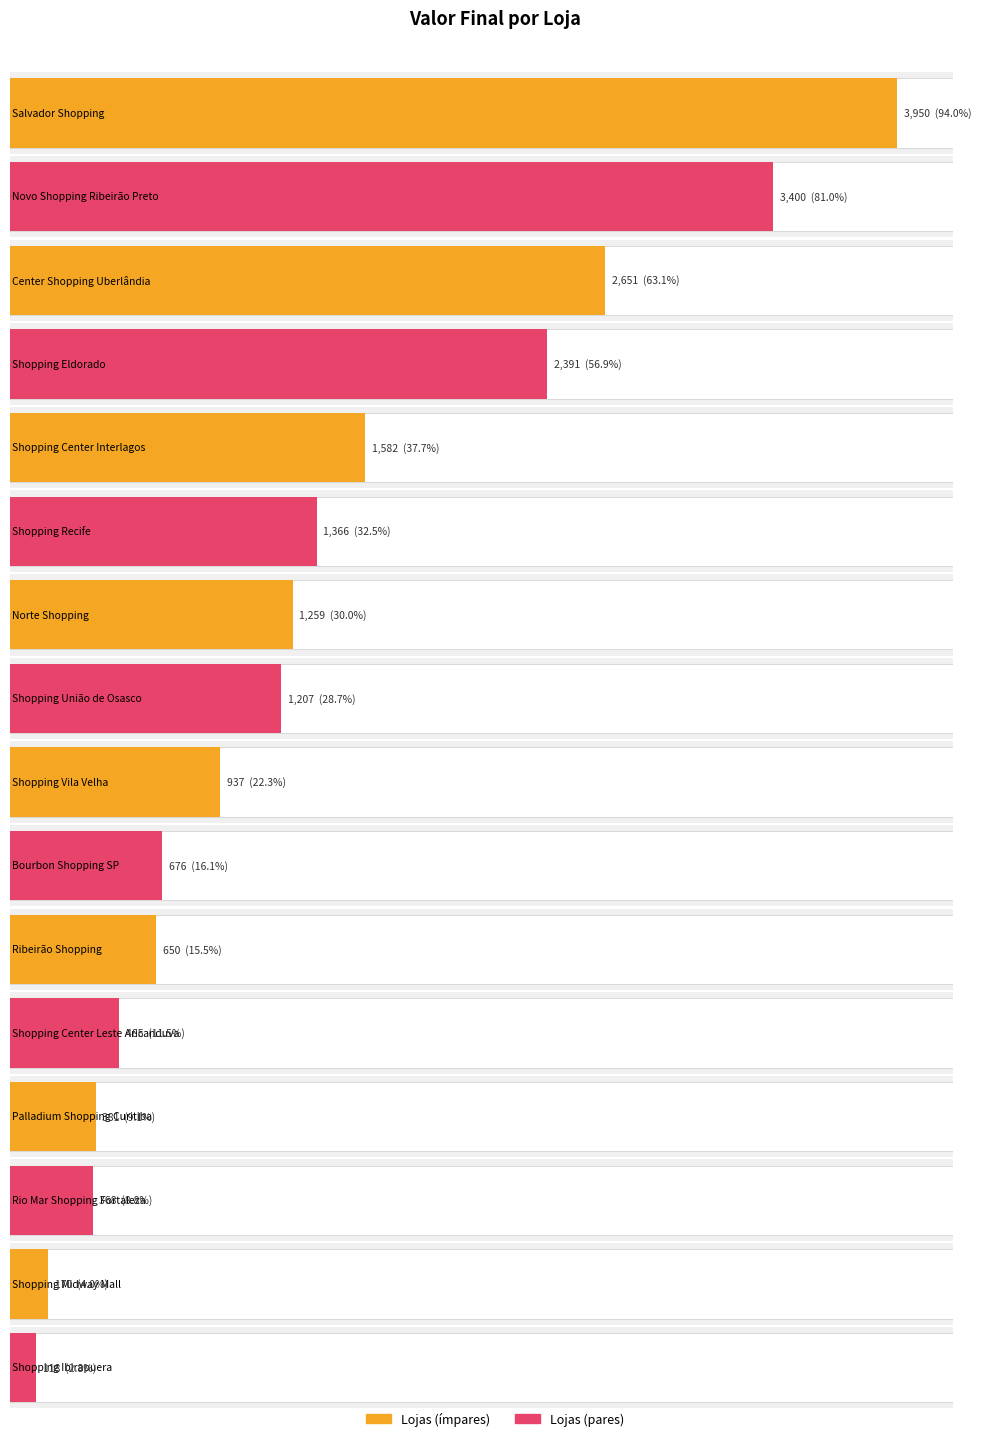

Rank the categories by value from lowest to highest.

Shopping Ibirapuera, Shopping Midway Mall, Rio Mar Shopping Fortaleza, Palladium Shopping Curitiba, Shopping Center Leste Aricanduva, Ribeirão Shopping, Bourbon Shopping SP, Shopping Vila Velha, Shopping União de Osasco, Norte Shopping, Shopping Recife, Shopping Center Interlagos, Shopping Eldorado, Center Shopping Uberlândia, Novo Shopping Ribeirão Preto, Salvador Shopping